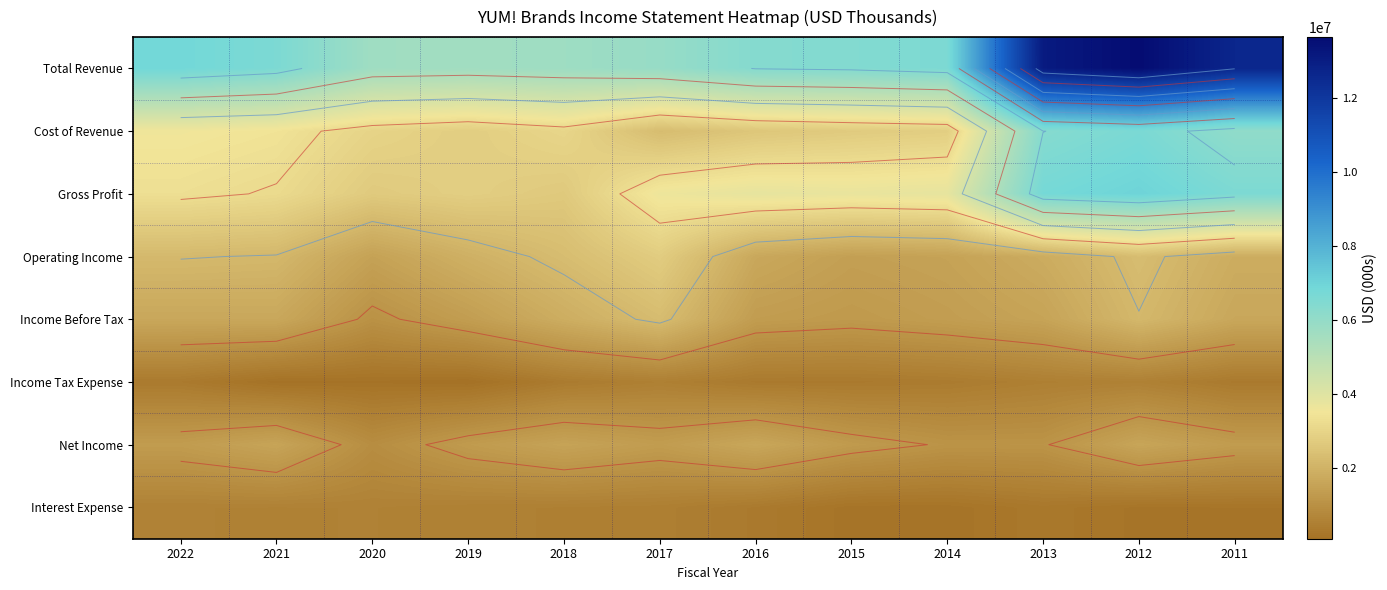

Rank the series at 2020 from lowest to highest value.

Income Tax Expense, Interest Expense, Net Income, Income Before Tax, Operating Income, Gross Profit, Cost of Revenue, Total Revenue